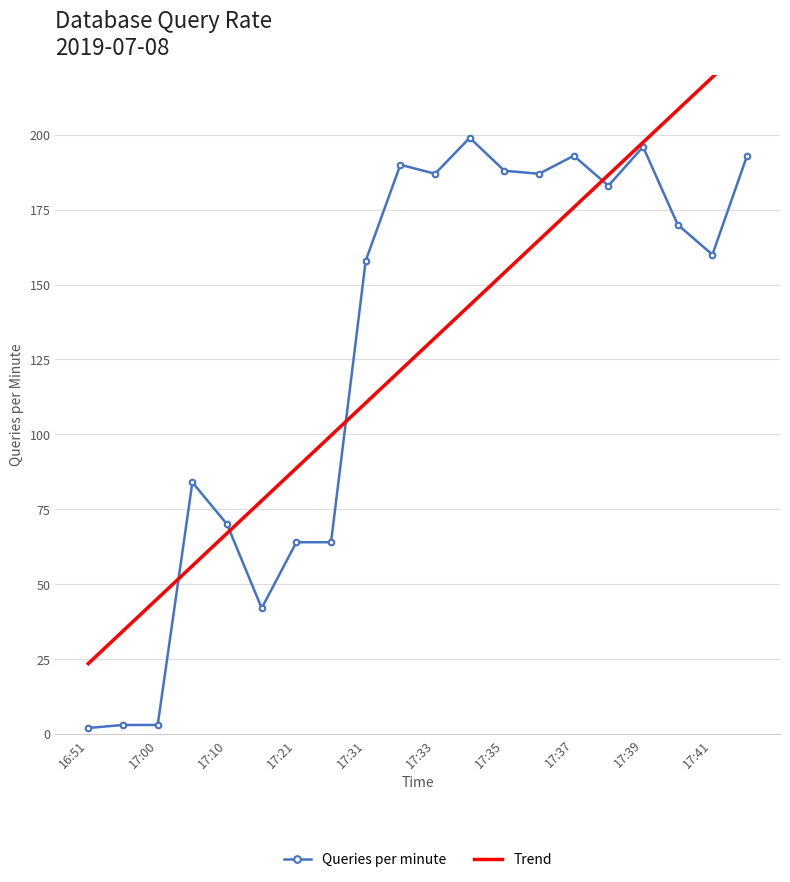

Which series has the largest range (max minus min)?

Trend